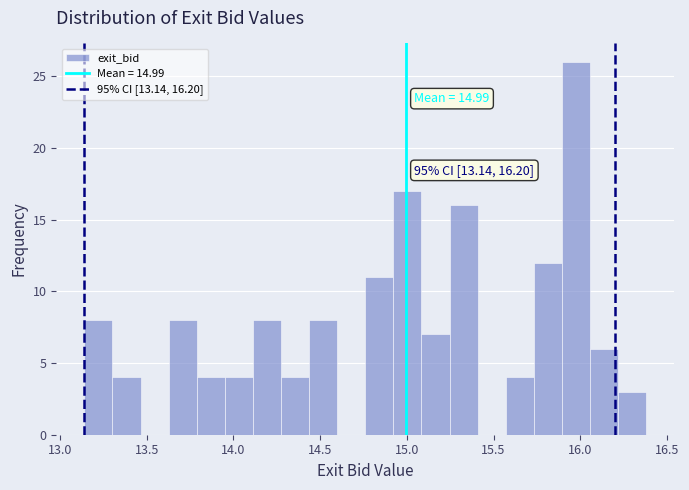

Read against the x-axis, roughly where is the centre of the tallest bar?

16.00